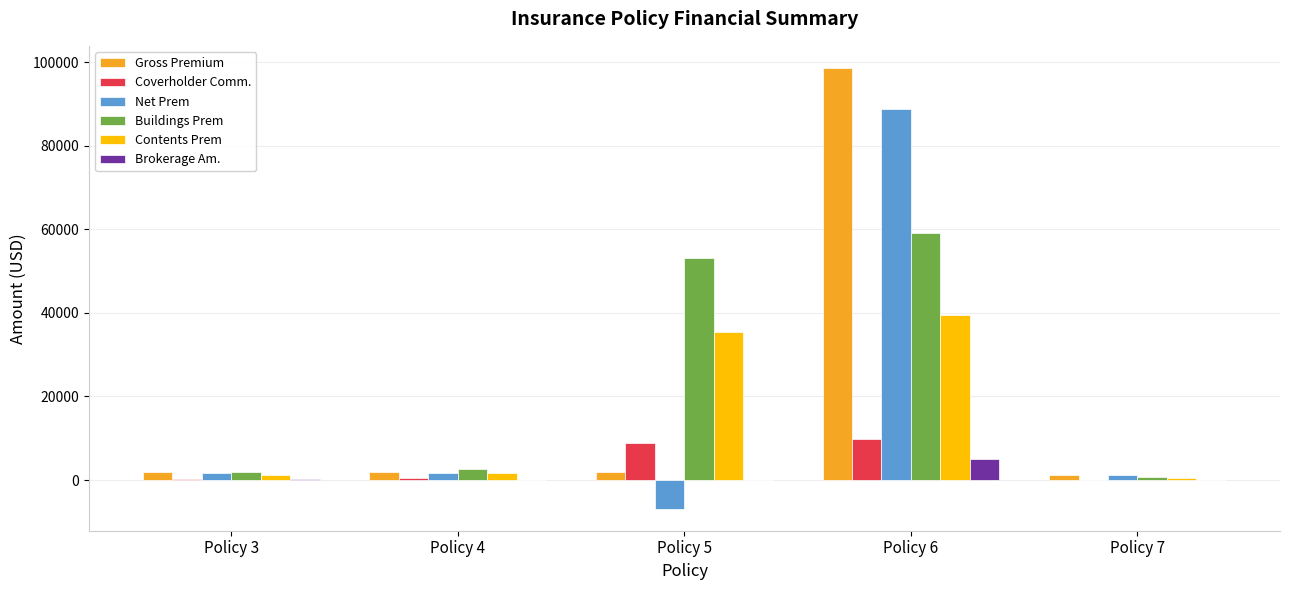

How many groups of bars are there?

5